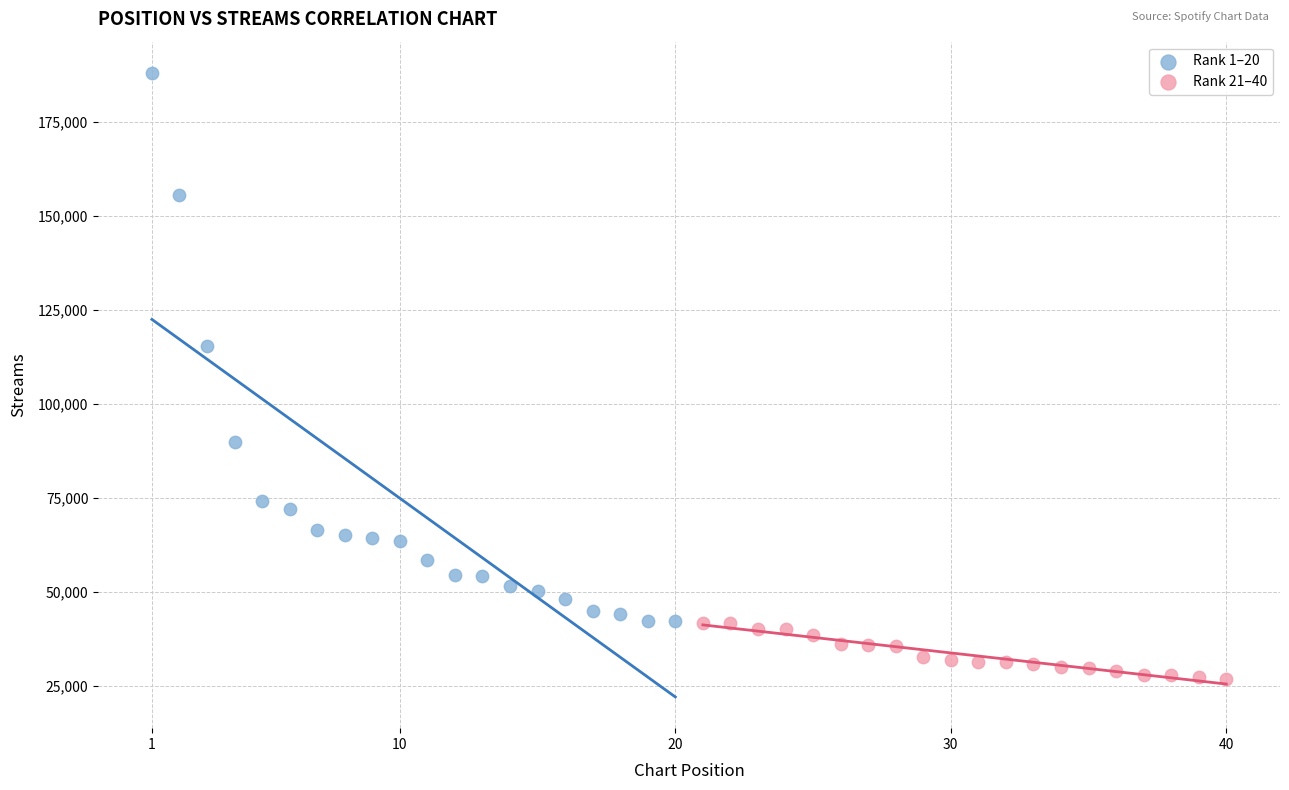

Which series reaches the maximum Y coordinate?

Rank 1–20